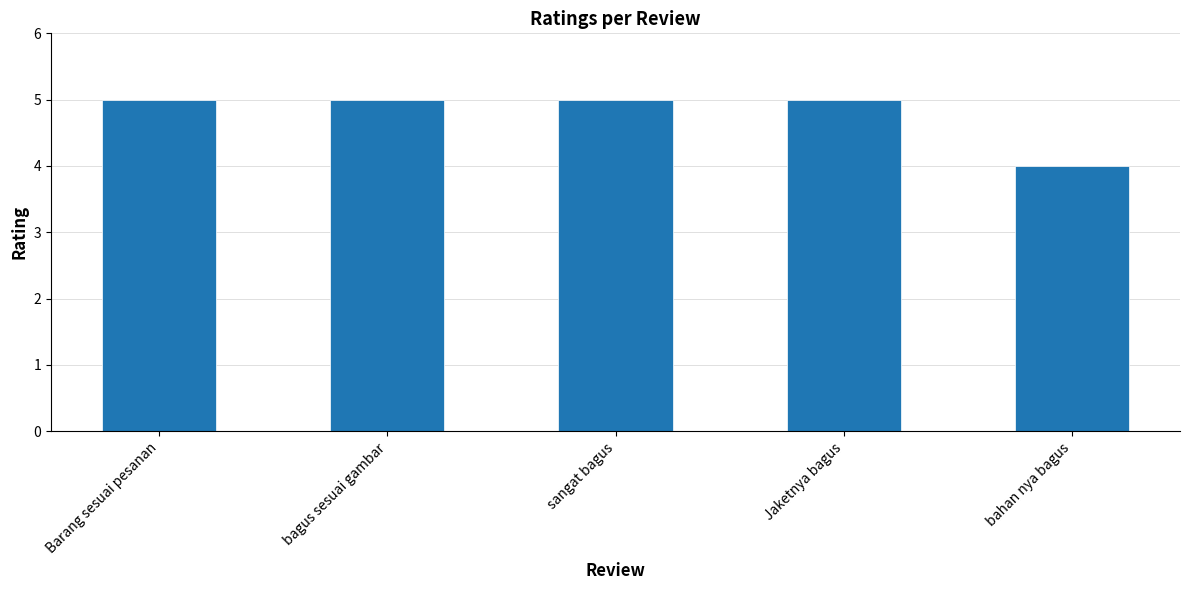

Reading right to left, list all the values displayed in this chart.

bahan nya bagus=4	Jaketnya bagus=5	sangat bagus=5	bagus sesuai gambar=5	Barang sesuai pesanan=5